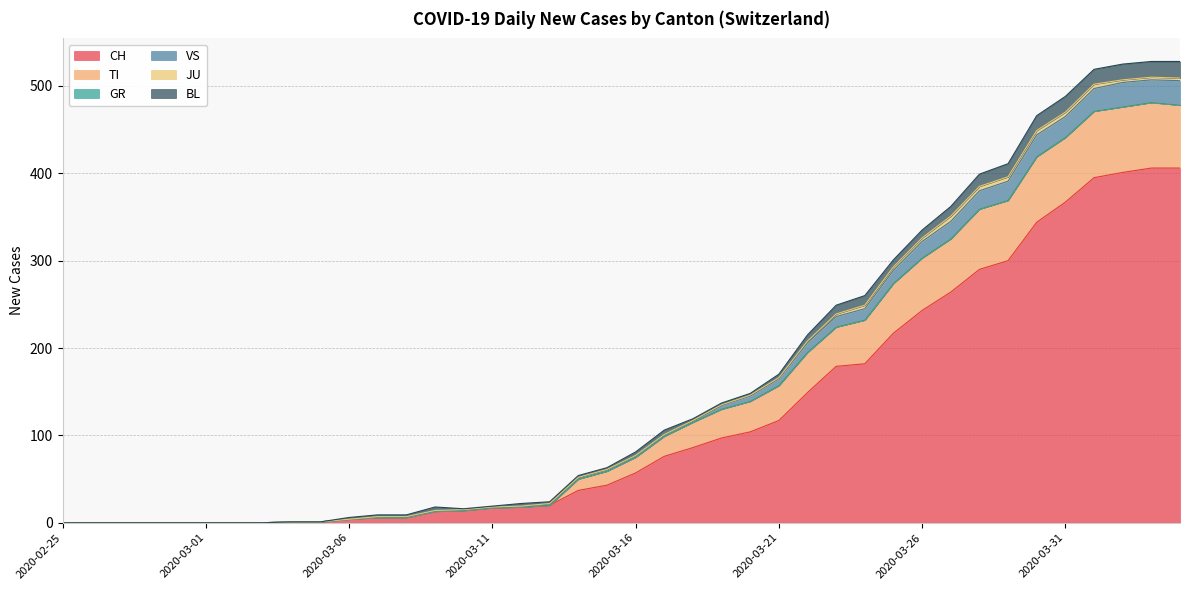

Which has a higher value, 2020-03-28 or 2020-03-27?

2020-03-28